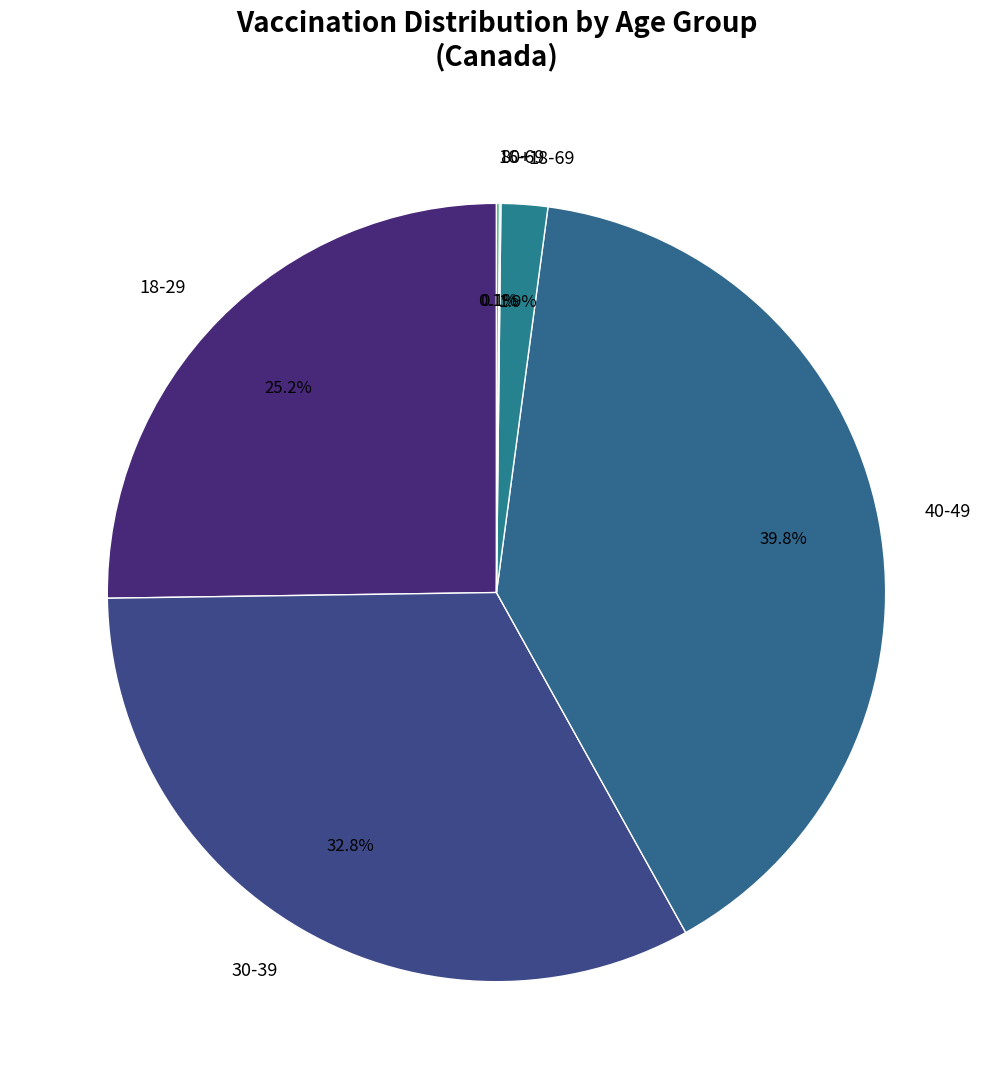

Is it true that 30-39 is 33% of the pie?

True